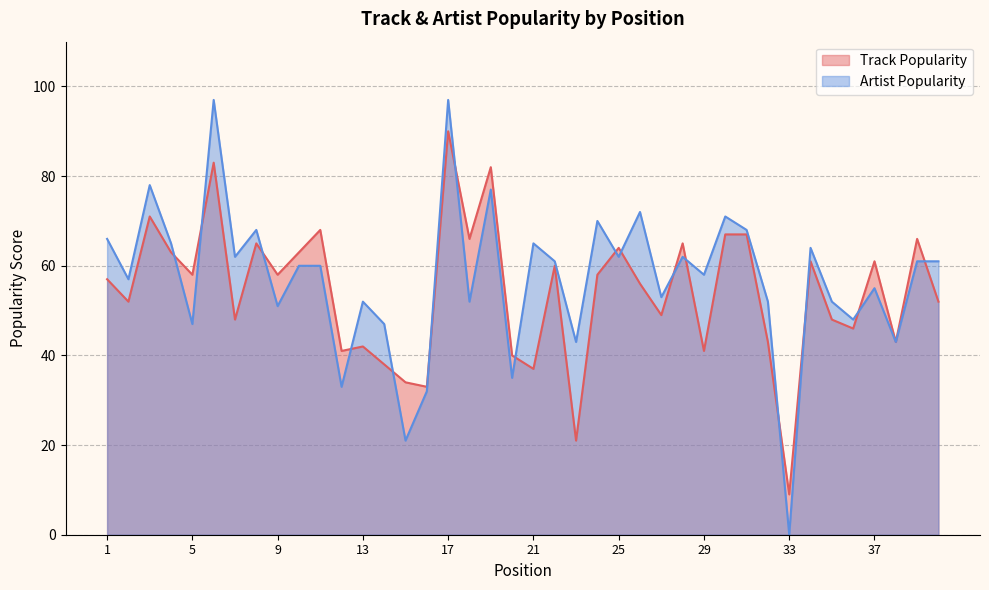

What is the maximum value for Track Popularity?

90